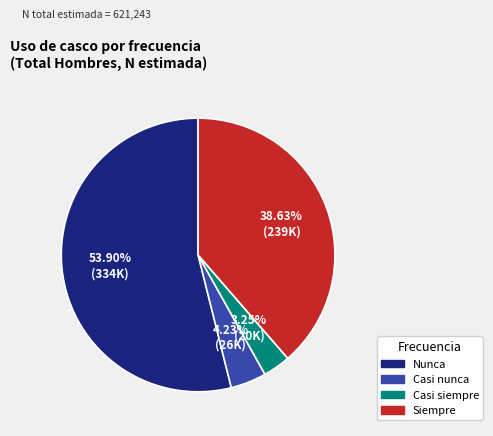

Do Casi siempre and Siempre together represent more than half of the pie?

No